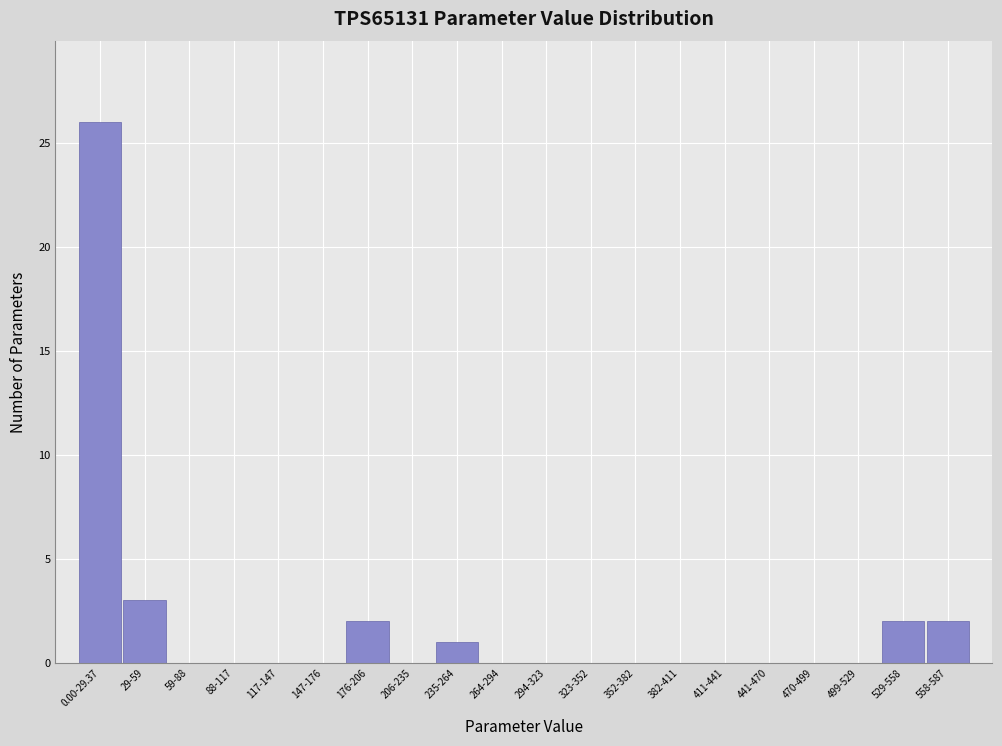

Reading left to right, transcribe all the data shown in this chart.

0.00-29.37=26	29-59=3	59-88=0	88-117=0	117-147=0	147-176=0	176-206=2	206-235=0	235-264=1	264-294=0	294-323=0	323-352=0	352-382=0	382-411=0	411-441=0	441-470=0	470-499=0	499-529=0	529-558=2	558-587=2